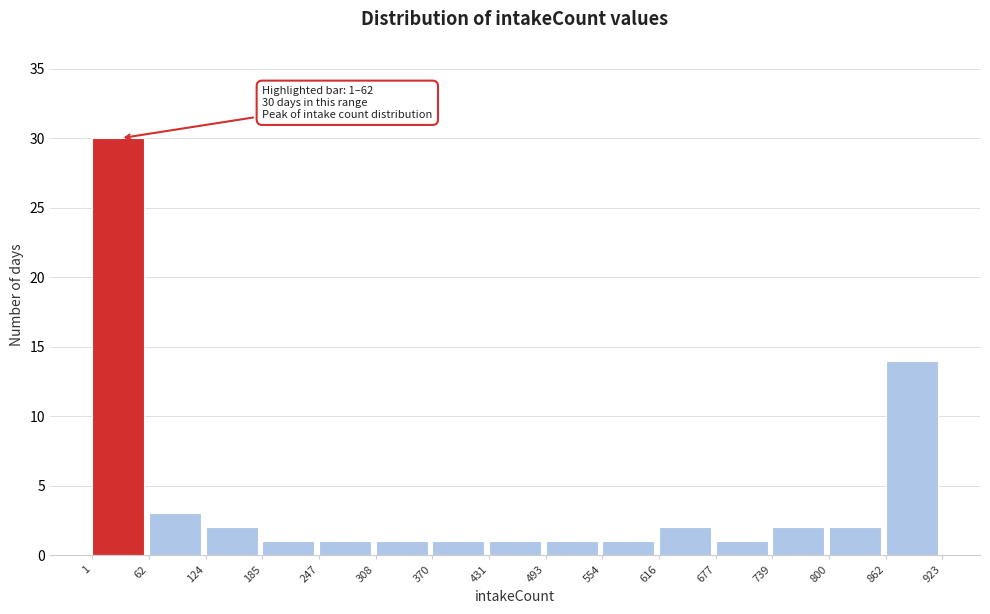

Over which range of the x-axis is the bar tallest?

1 to 62